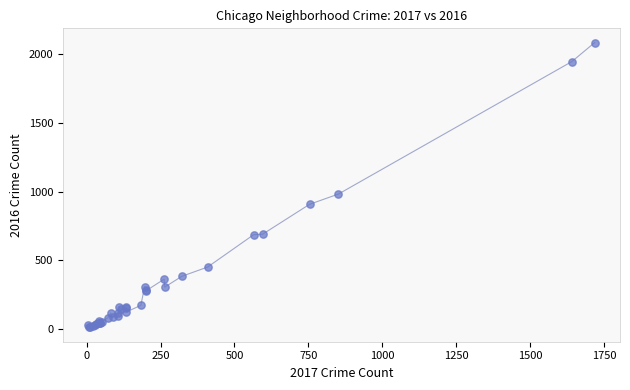

What Y value in the scatter plot is closest to 1048?

983